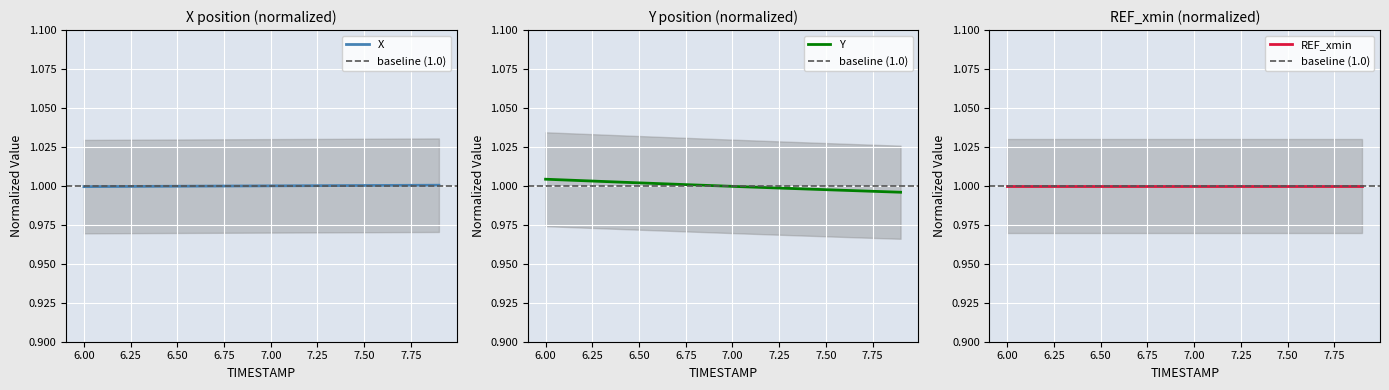

Is it true that X equals 1.0 at 6.00?

True